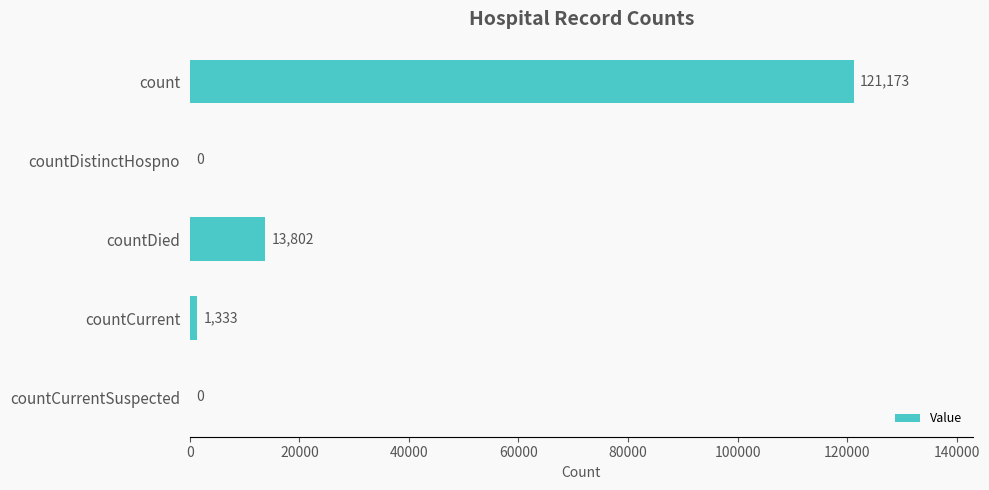

Reading top to bottom, transcribe all the data shown in this chart.

count=121173	countDistinctHospno=0	countDied=13802	countCurrent=1333	countCurrentSuspected=0